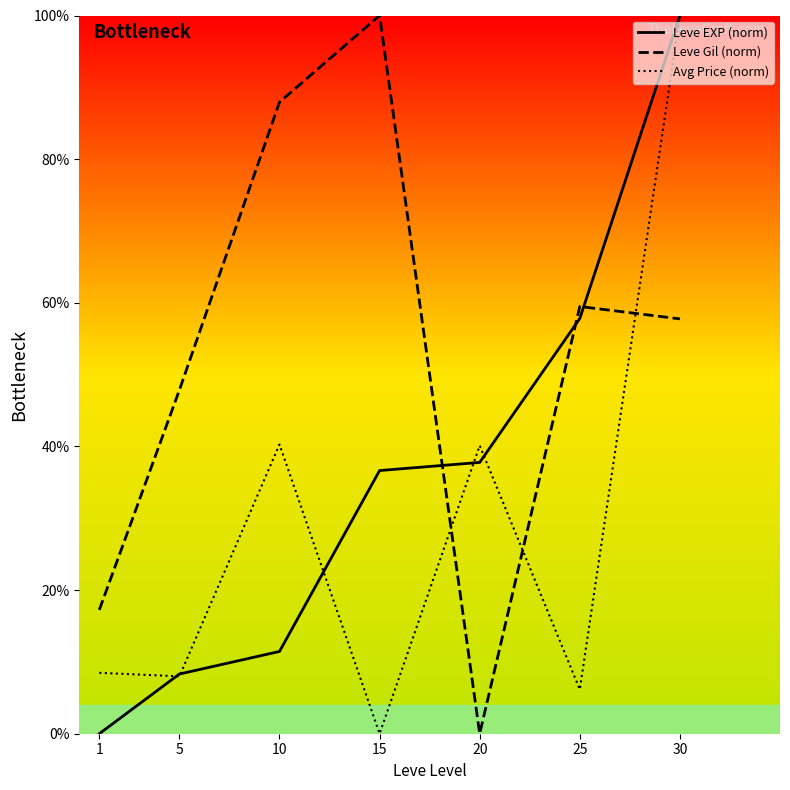

After their last crossing, which series has the higher values: Leve Gil (norm) or Avg Price (norm)?

Avg Price (norm)